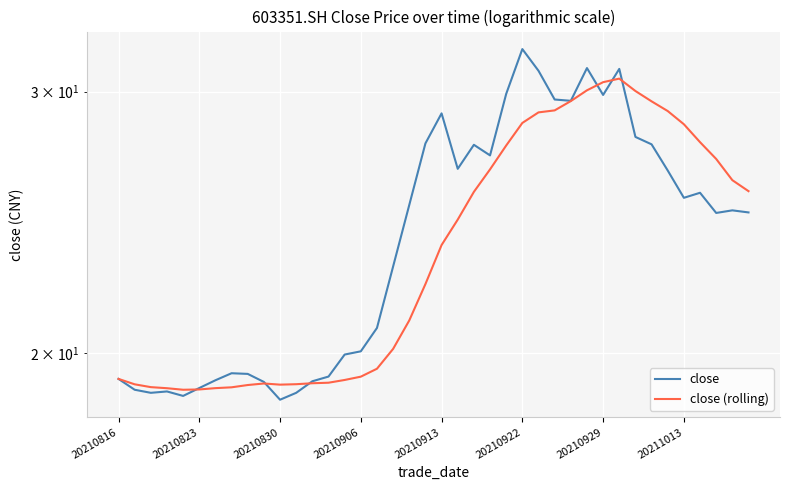

How many interior local peaks does the close series have?

9